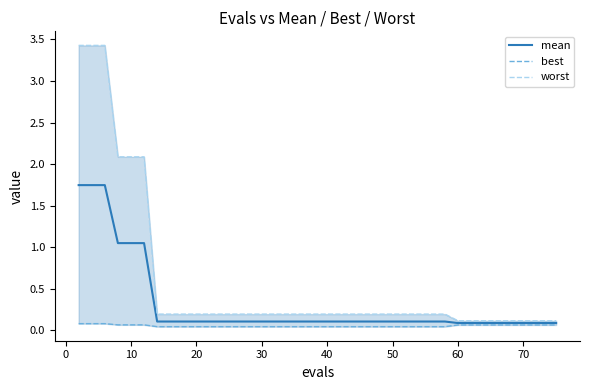

True or false: best and mean cross at least once.

False